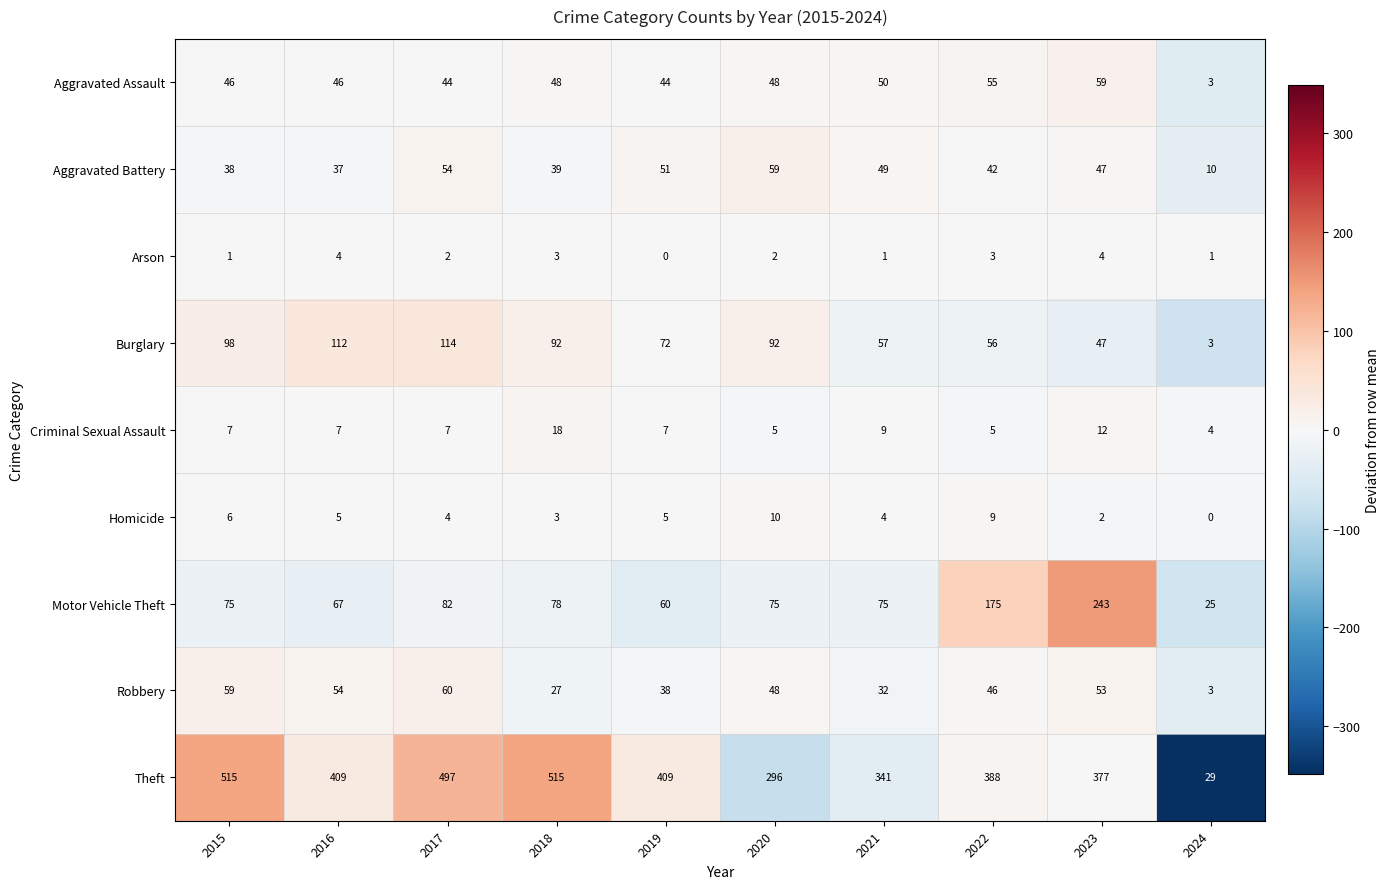

What is the total value across all series at 2018?

823